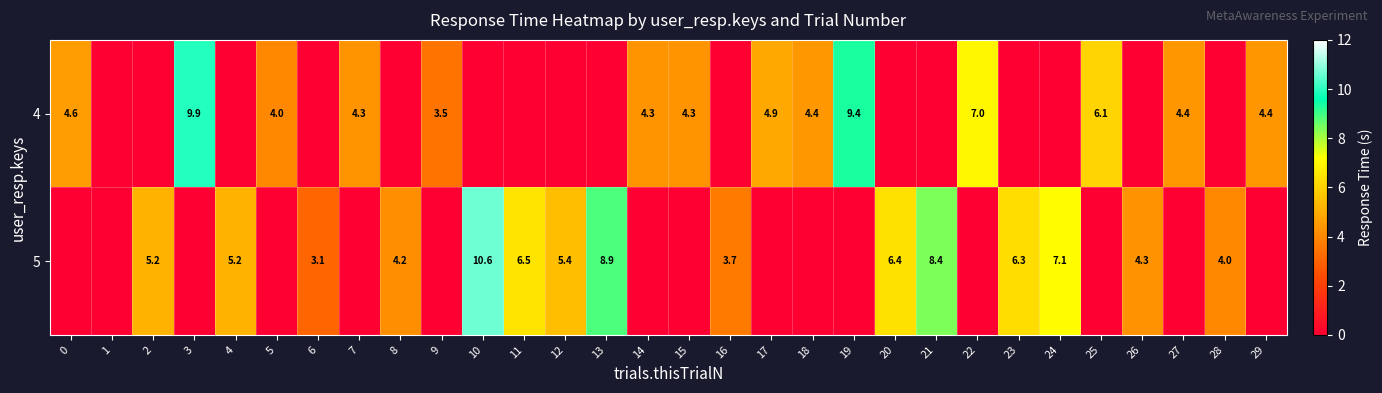

Is it true that 5 equals 3.1 at 6?

True